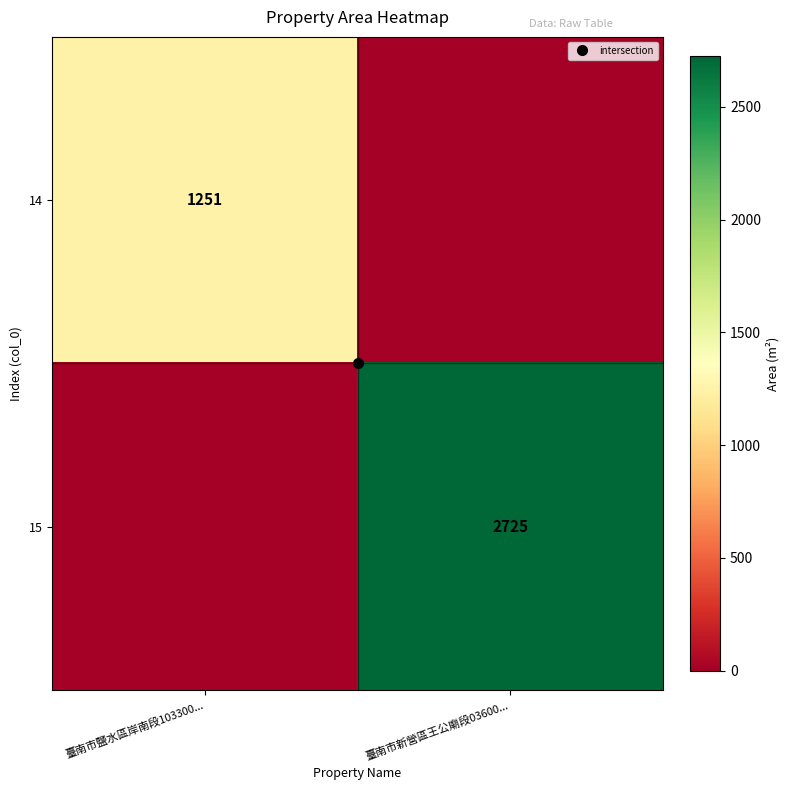

What is the difference between the 15 values at 臺南市鹽水區岸南段103300... and 臺南市新營區王公廟段03600...?

2725